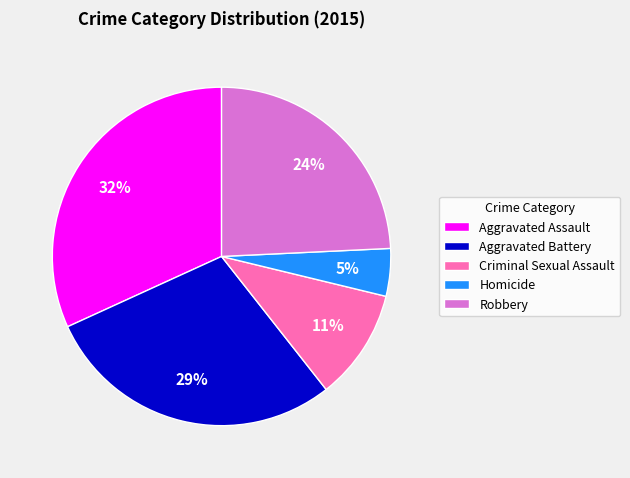

What is the largest slice in the pie chart?

Aggravated Assault